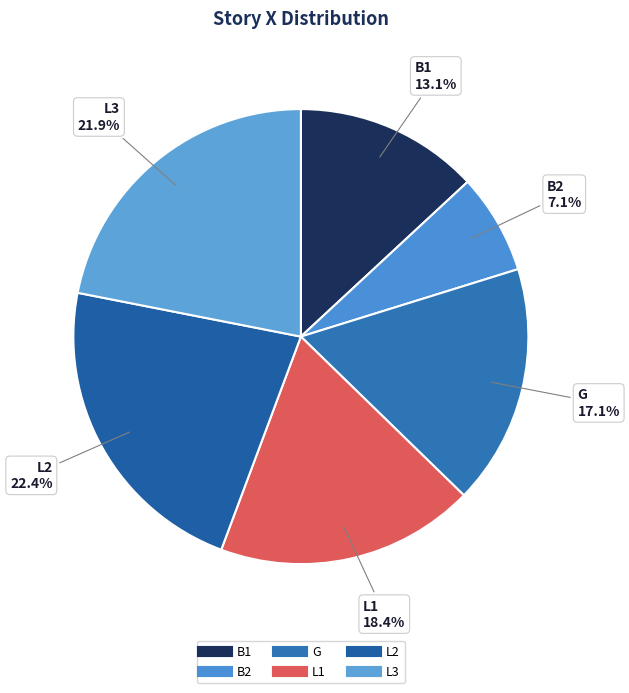

Does any single category account for the majority?

No